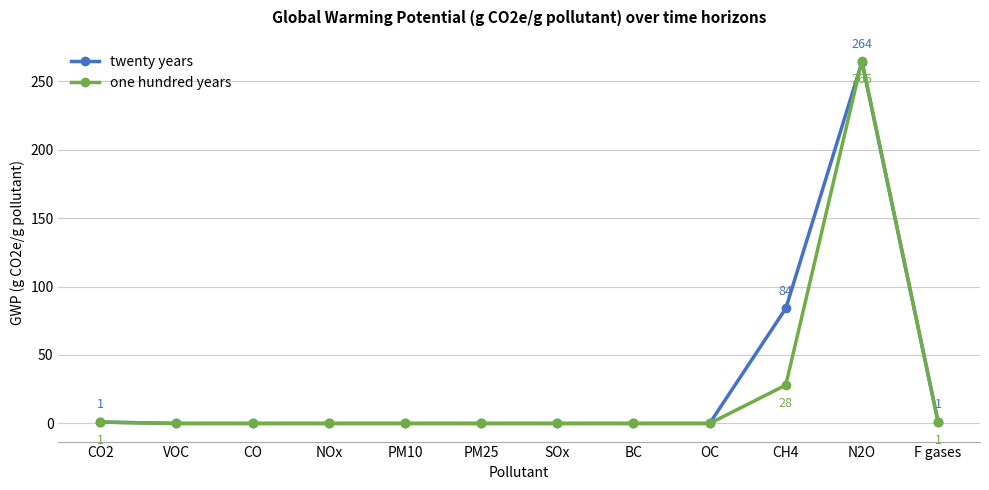

True or false: twenty years has more than 0 interior local peaks.

True